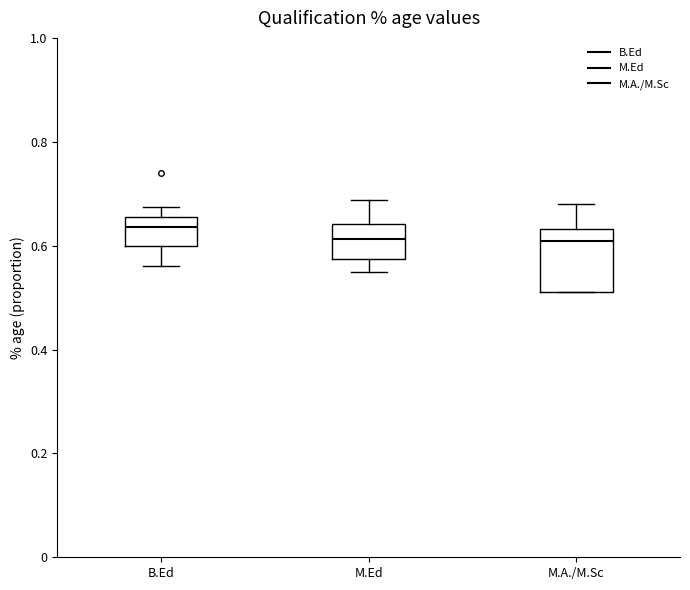

Which box's median line is the highest?

B.Ed